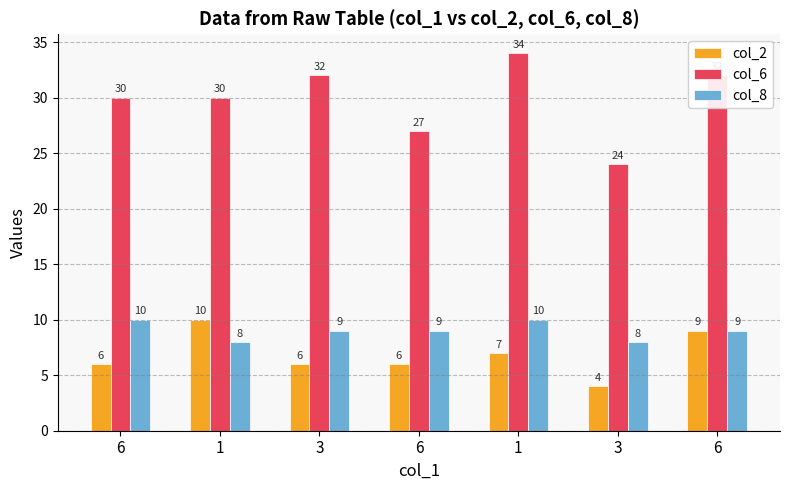

At how many categories does at least one series exceed 18?

7